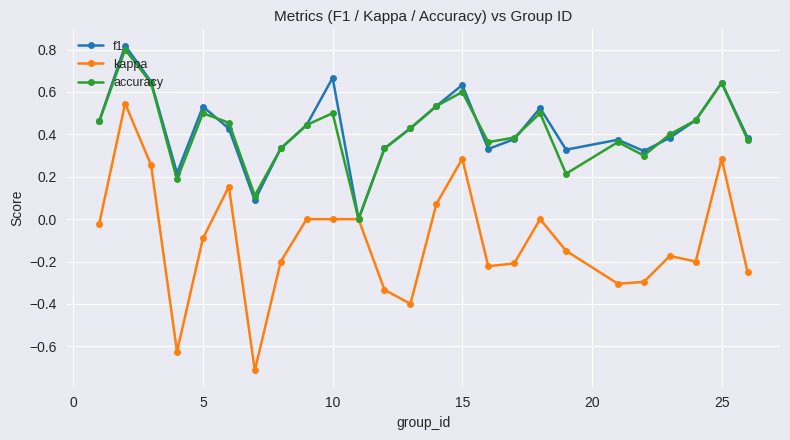

How many interior local peaks does the f1 series have?

7